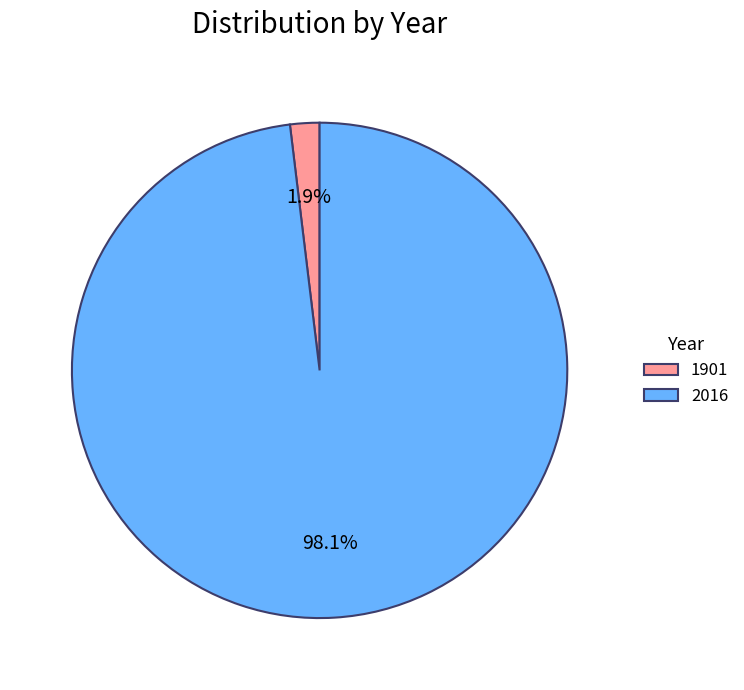

Count the number of slices in the pie.

2